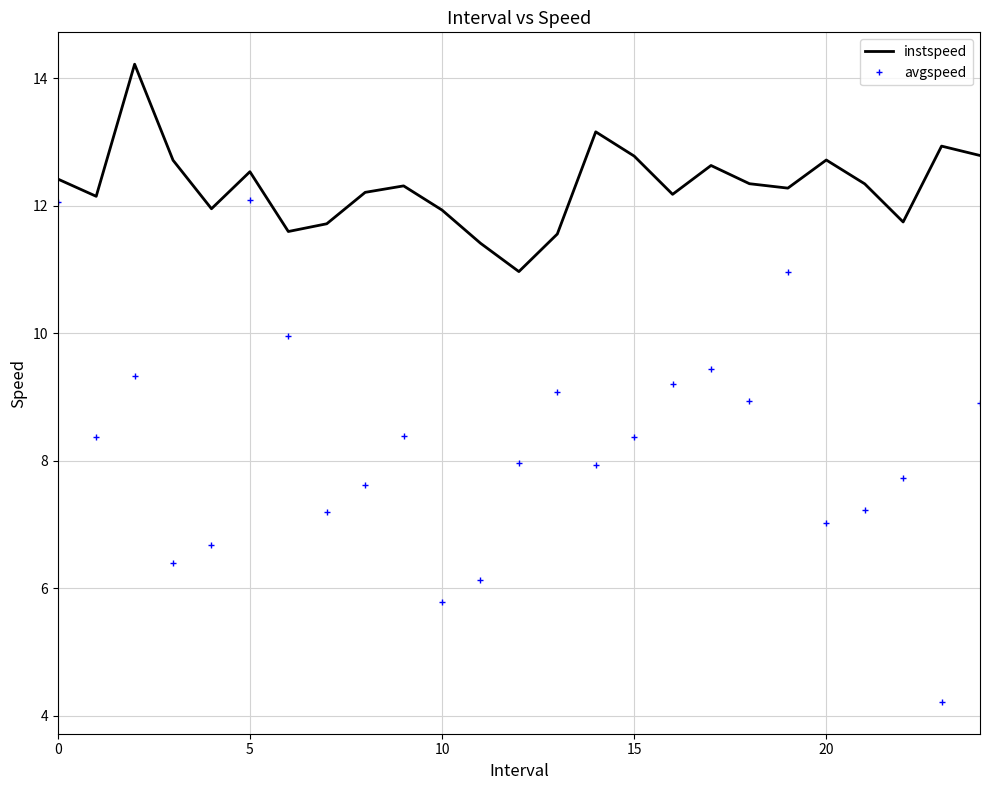

True or false: instspeed and avgspeed intersect in this chart.

False